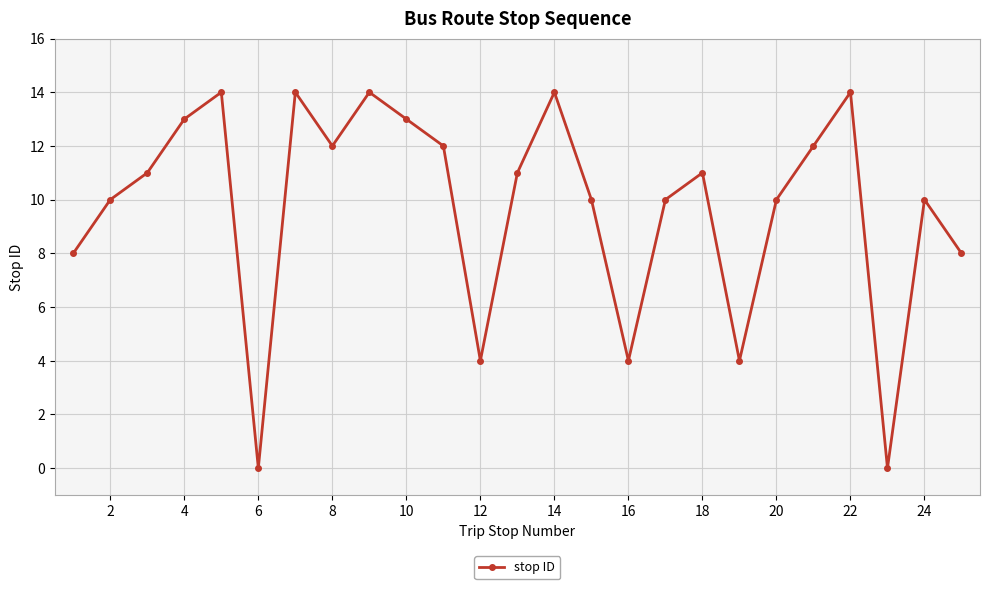

How many interior local valleys (lower than both neighbors) does the data have?

6